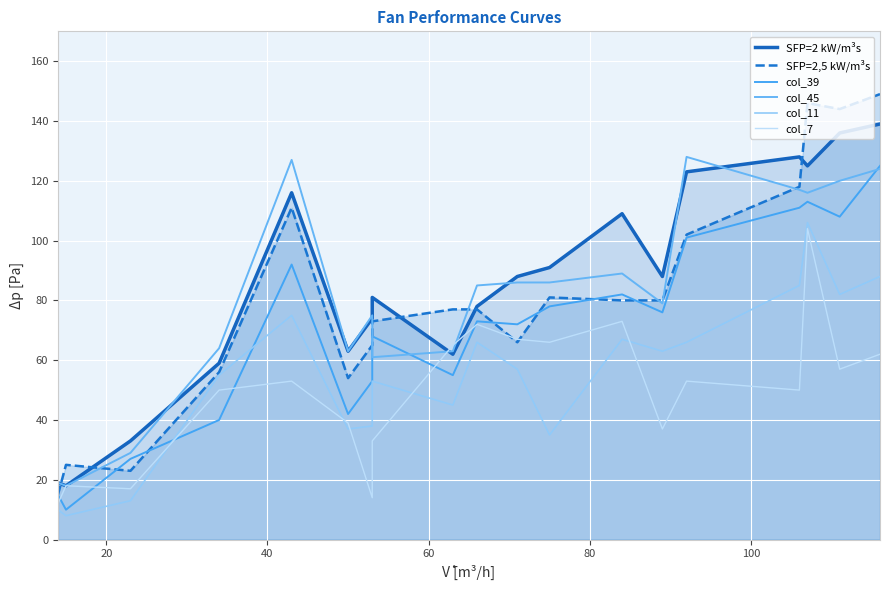

Reading left to right, what are all the values shown in this chart?

SFP=2 kW/m³s: 19	18	33	59	116	63	74	81	62	78	88	91	109	88	123	128	125	136	139
SFP=2,5 kW/m³s: 15	25	23	56	111	54	65	73	77	77	66	81	80	80	102	118	146	144	149
col_39: 15	10	27	40	92	42	53	68	55	73	72	78	82	76	101	111	113	108	125
col_45: 19	18	29	64	127	63	75	61	63	85	86	86	89	79	128	117	116	120	124
col_11: 10	8	13	55	75	37	38	53	45	66	57	35	67	63	66	85	106	82	88
col_7: 12	18	17	50	53	39	14	33	65	72	67	66	73	37	53	50	104	57	62